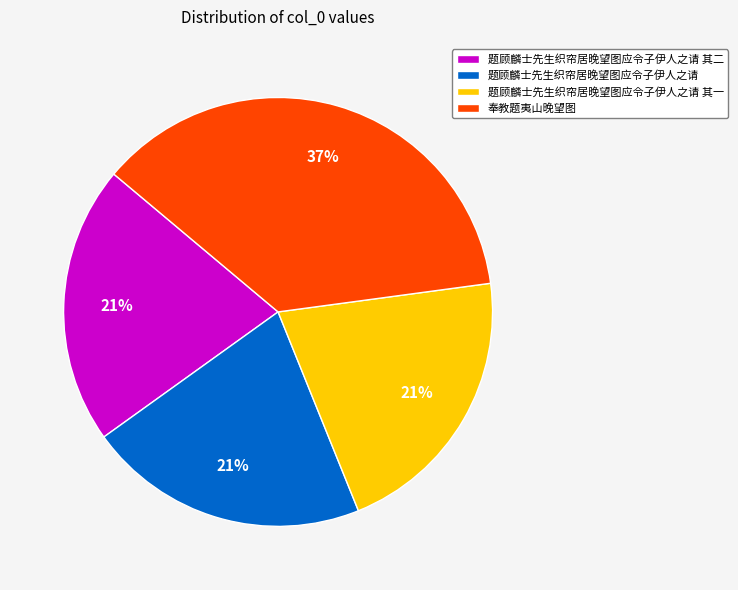

How many slices are in this pie chart?

4